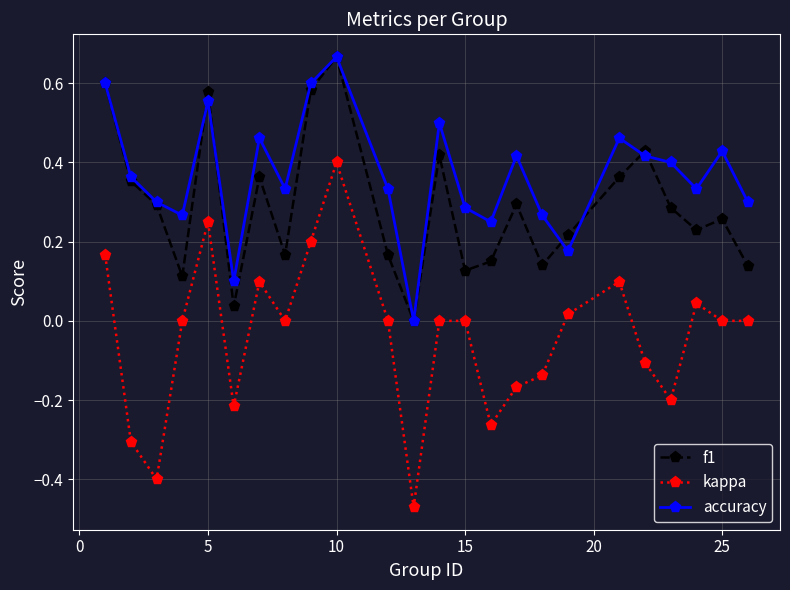

Which series has the largest total across all categories?

accuracy